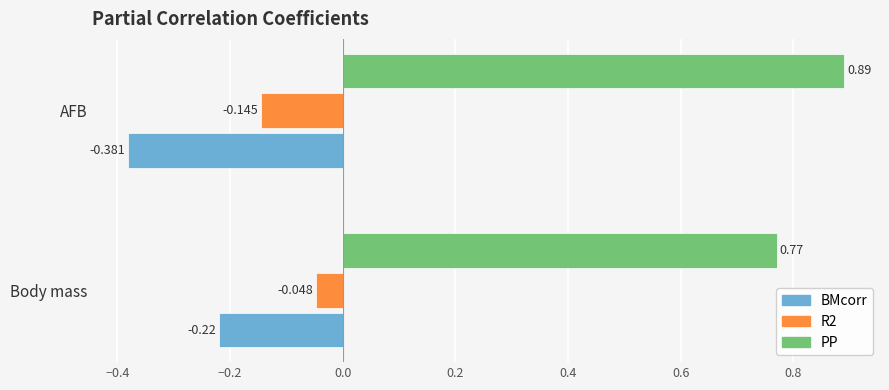

Which series changed the most between Body mass and AFB?

BMcorr